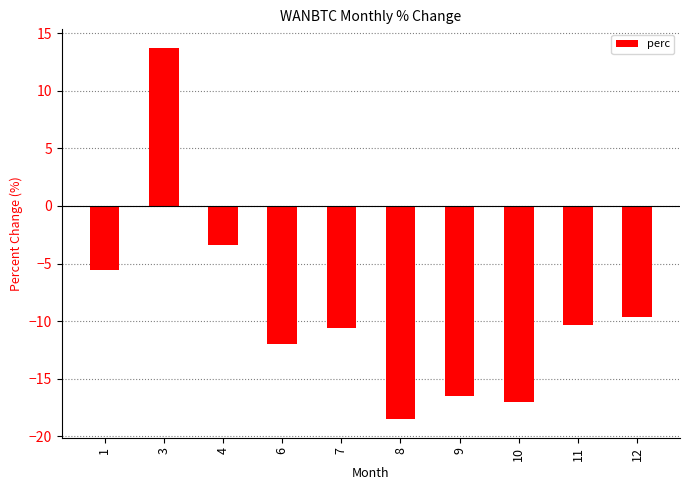

The chart shows a value of -1.4 at 1. True or false?

False